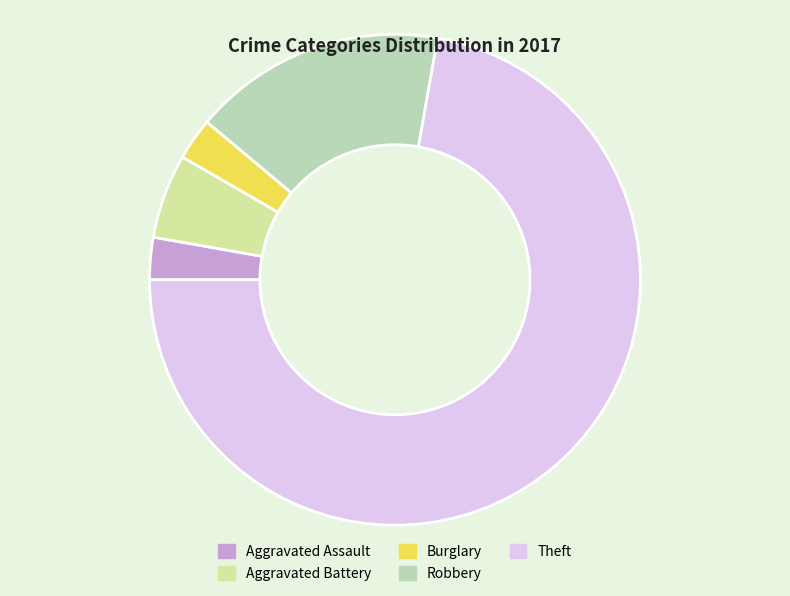

What is the ratio of the value at Theft to the value at Robbery?

4.3